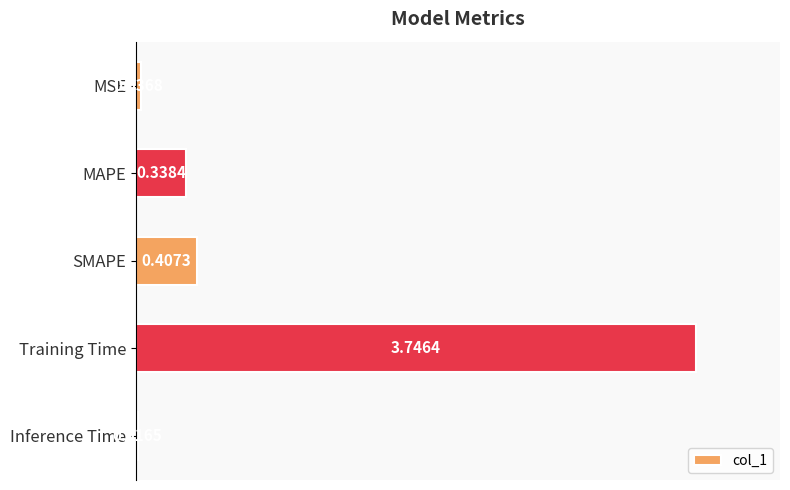

Which label corresponds to the smallest value in the chart?

Inference Time